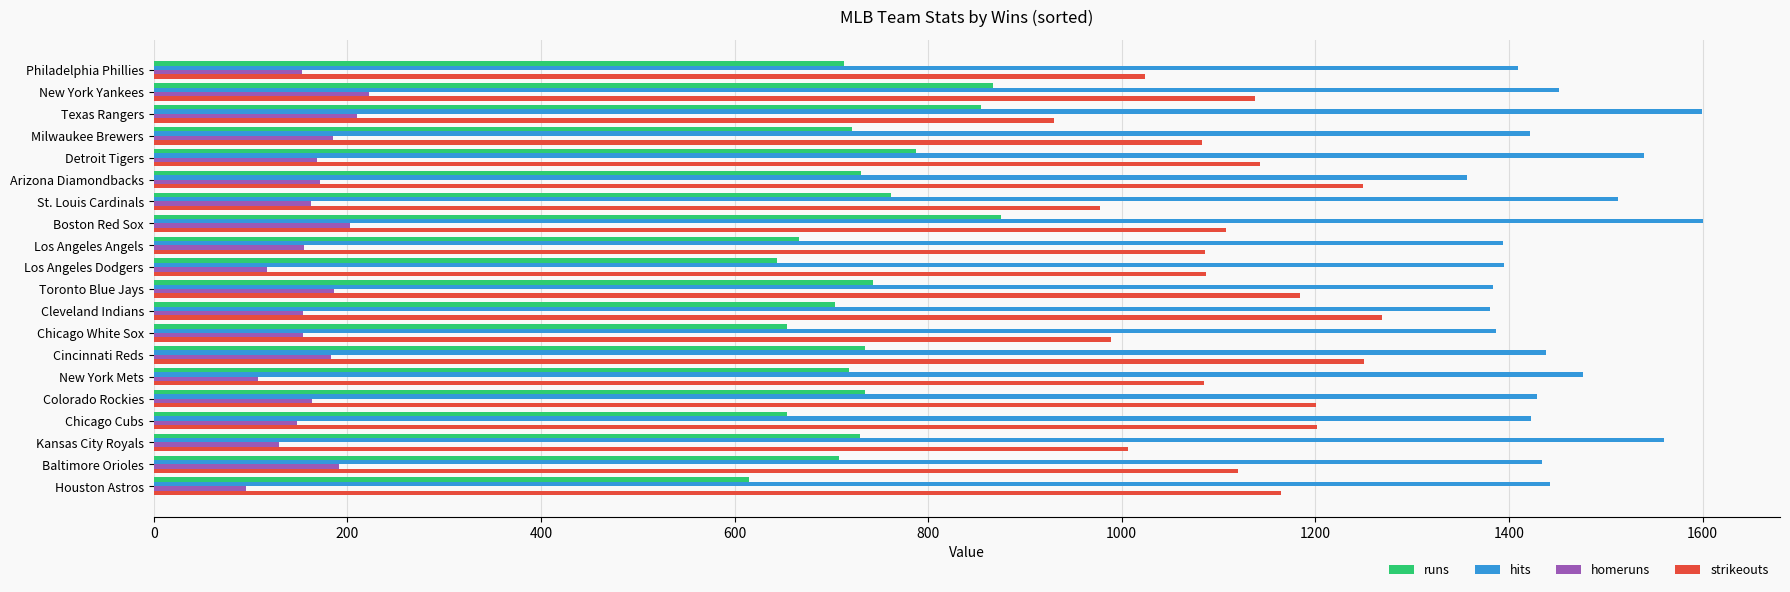

Count the number of categories in the chart.

20